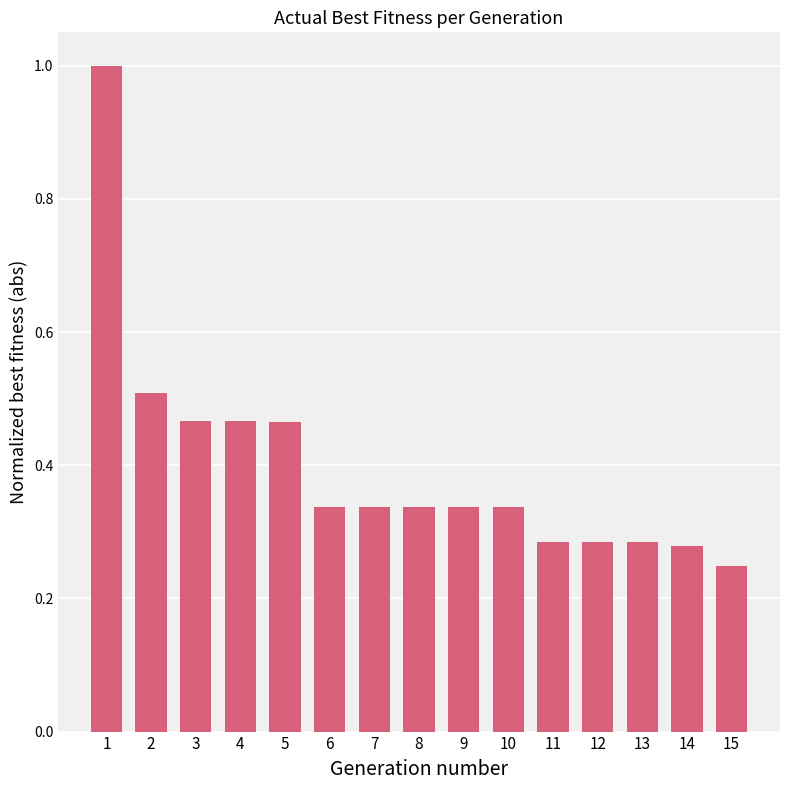

At which label is the value closest to 0?

15